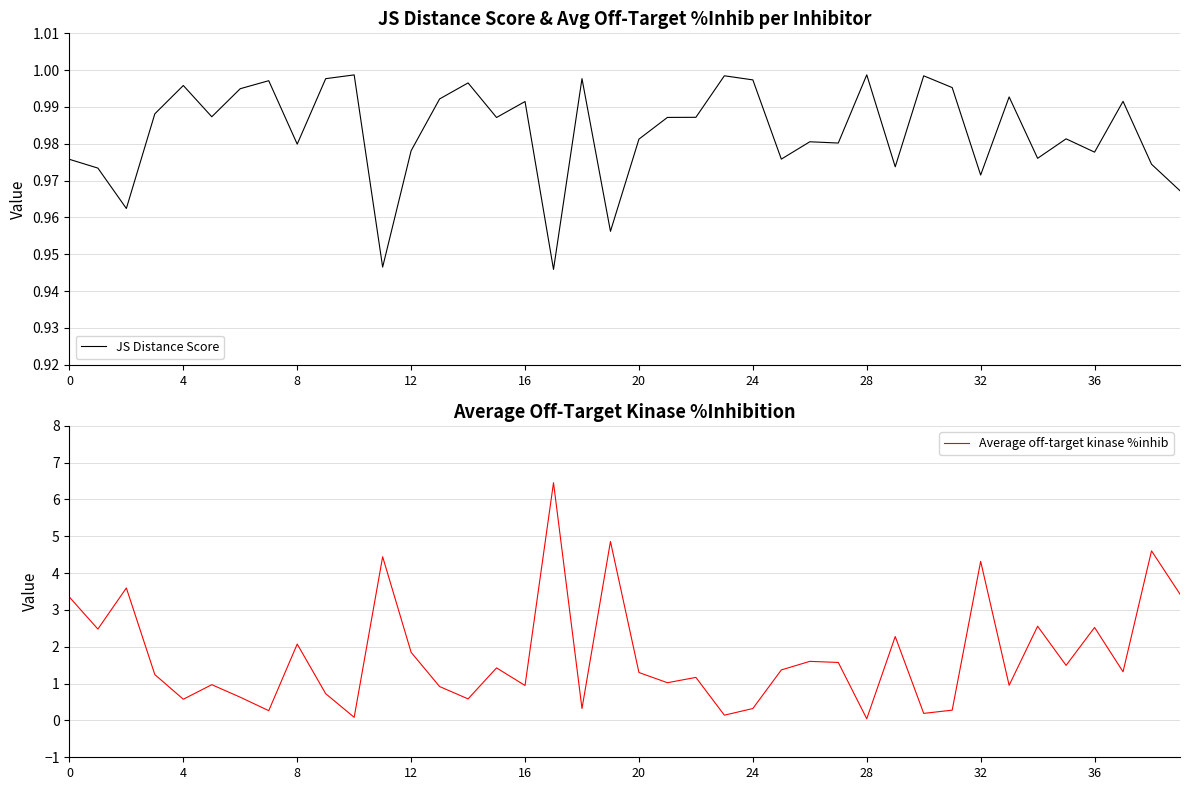

How many data points does each series have?

40